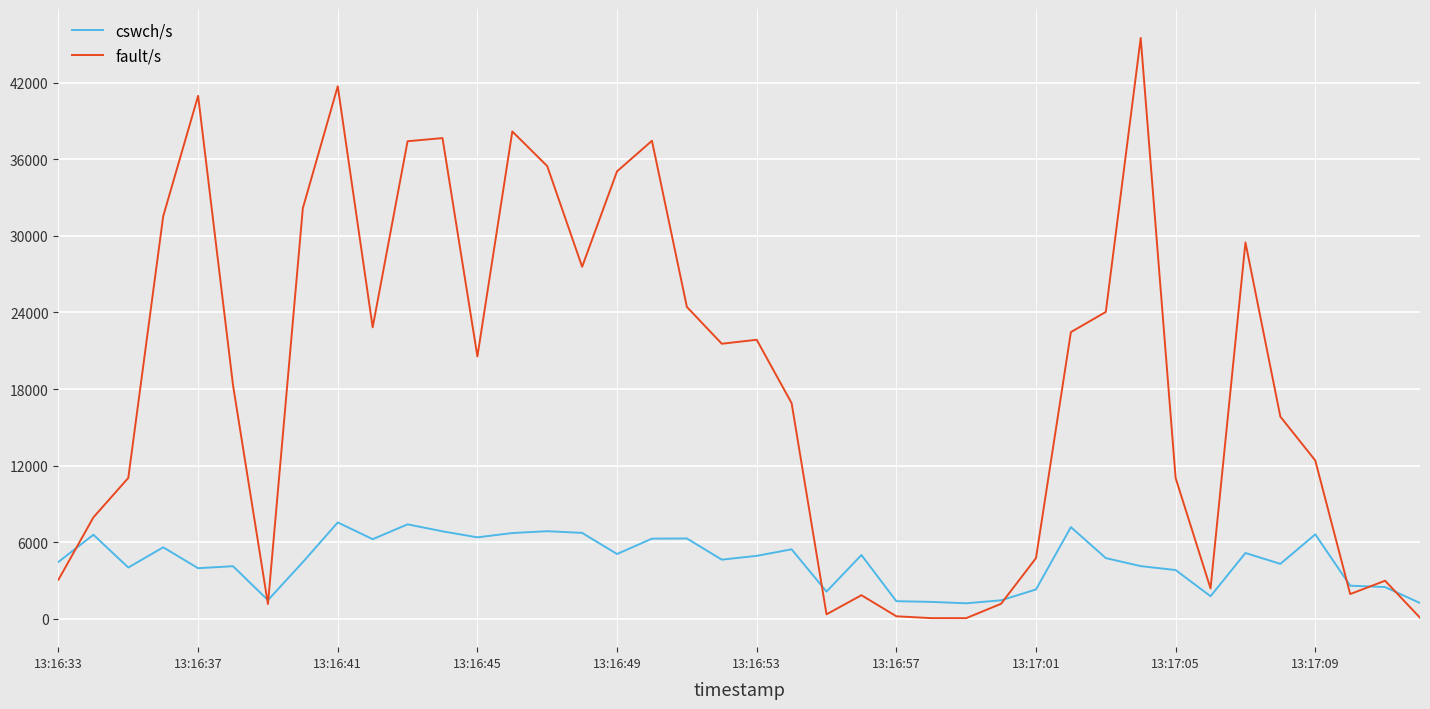

Which series has the largest total across all categories?

fault/s